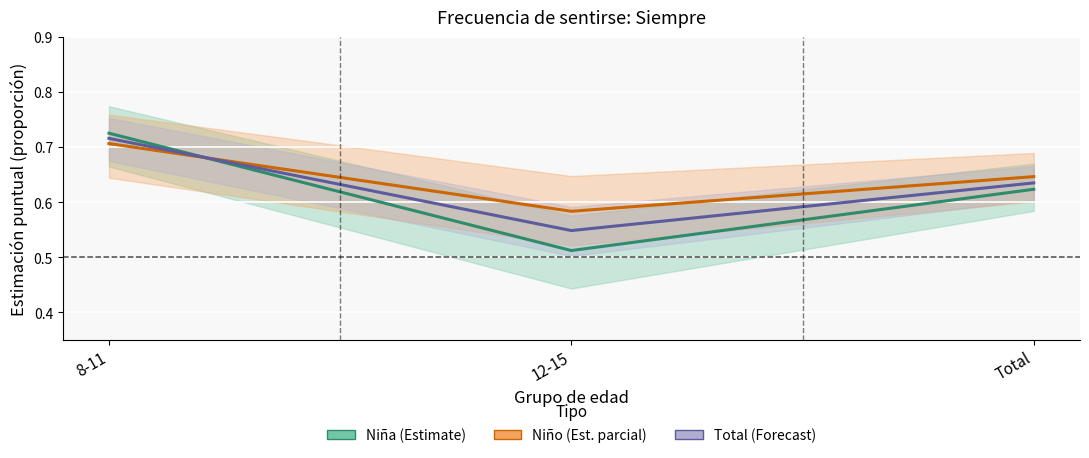

Which series has the widest spread of values?

Niña